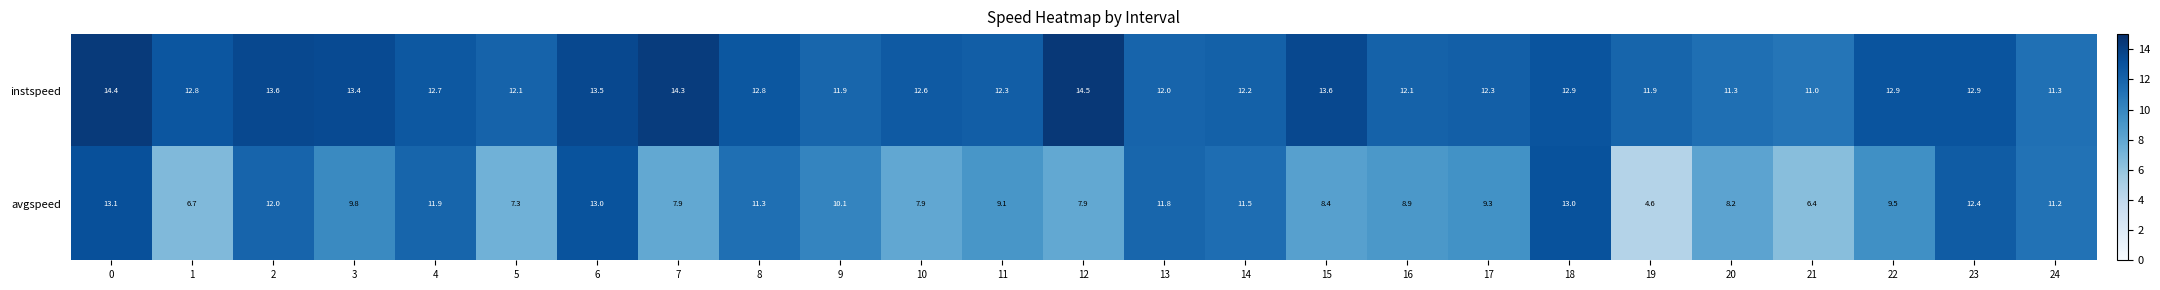

What is the difference between the maximum and minimum values in the avgspeed series?

8.5